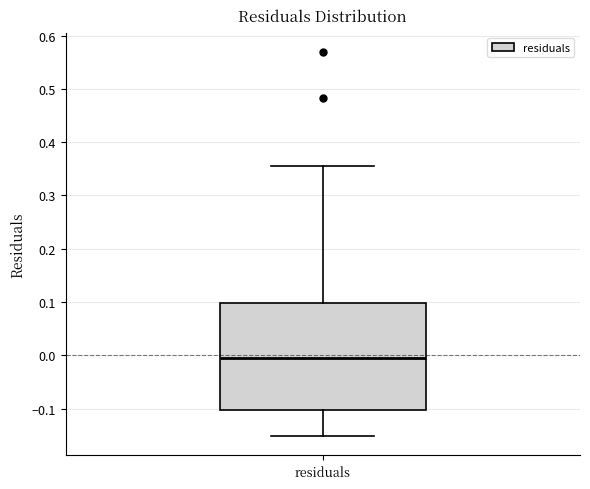

Read this box plot against the y-axis: the position of the median line, the range covered by the box, and the ends of both whiskers. The values are not printed on the chart, so give them approximately, as read against the axis.

median -0.01, box -0.10 to 0.10, whiskers -0.15 to 0.35